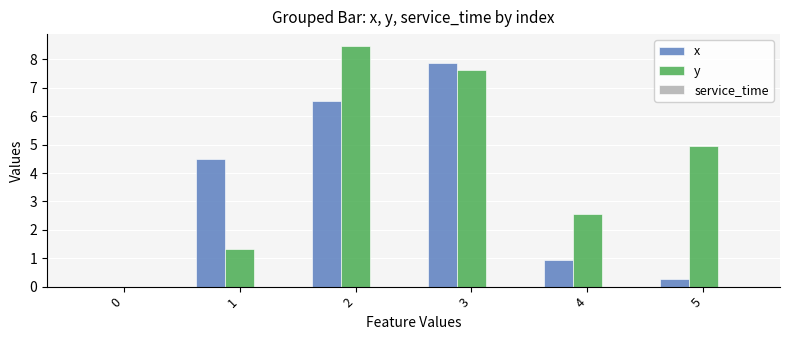

The value of x at 5 is 0.3. True or false?

True